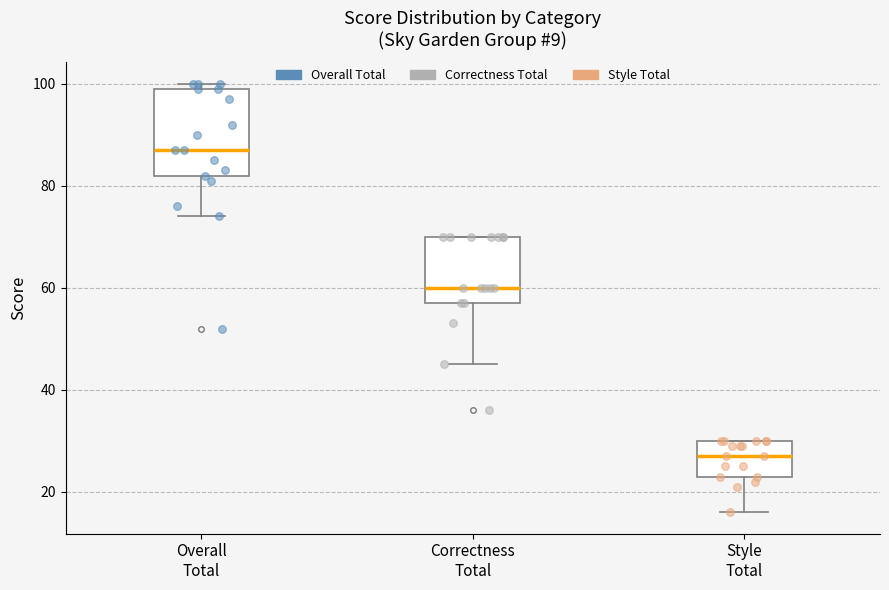

Reading left to right, read every box against the y-axis: the position of its median line, the range the box covers, and the ends of its whiskers. The values are not printed on the chart, so give them approximately, as read against the axis.

Overall Total: median 88, box 82 to 100, whiskers 74 to 100 (just above the box's upper edge)
Correctness Total: median 60, box 58 to 70, whiskers 46 to 70
Style Total: median 28, box 24 to 30, whiskers 16 to 30